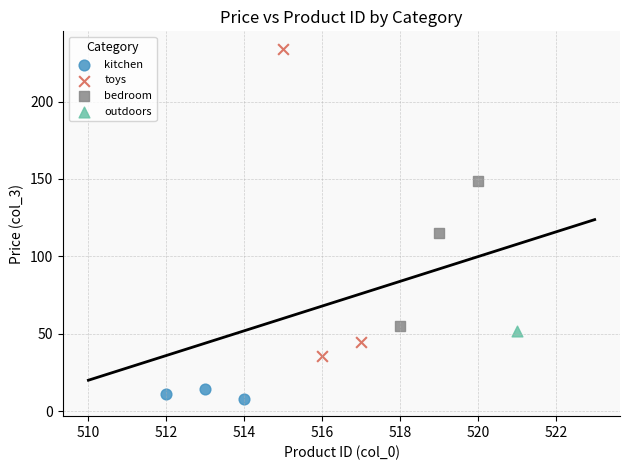

What are all the series names shown in the legend?

kitchen, toys, bedroom, outdoors